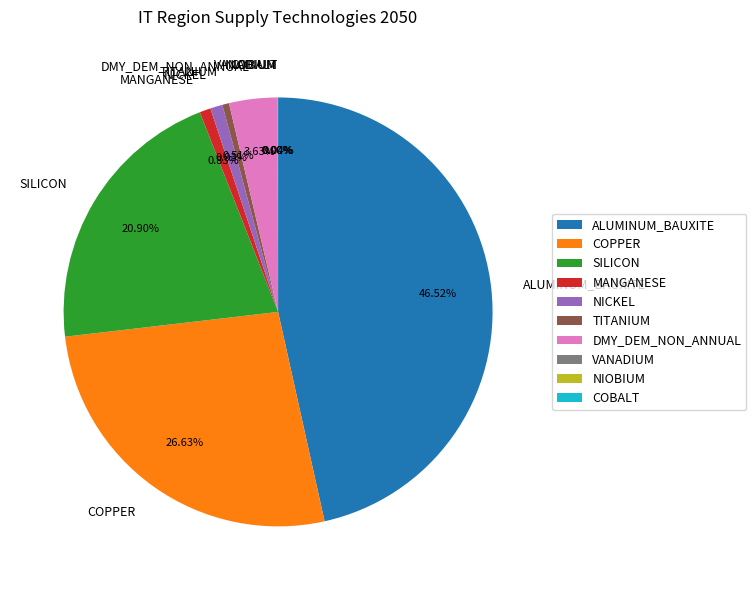

Is there any slice that represents more than half of the pie?

No